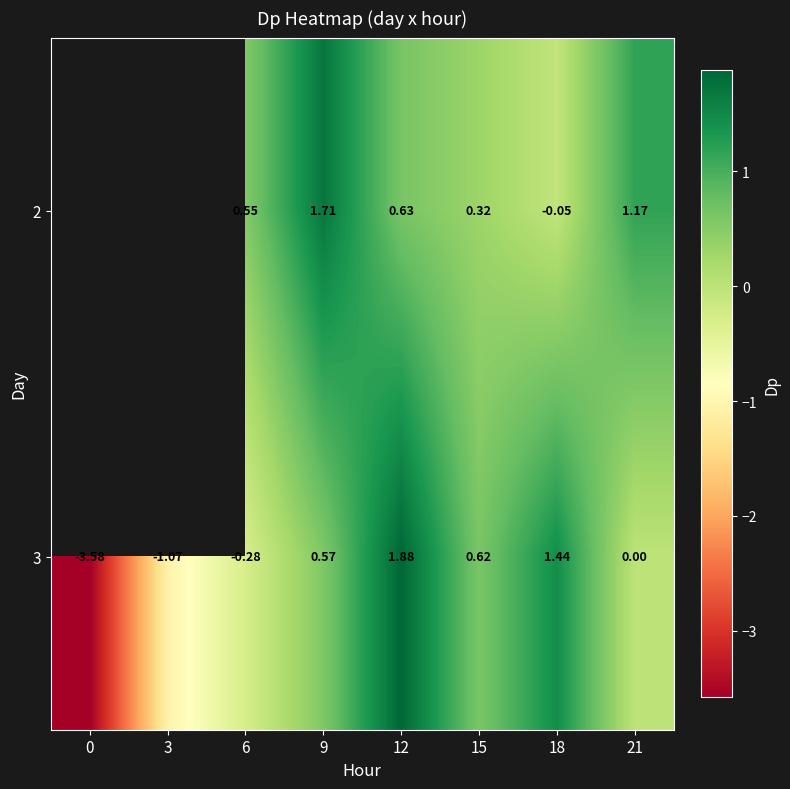

Is the value of 3 at 3 greater than the value of 2 at 21?

No